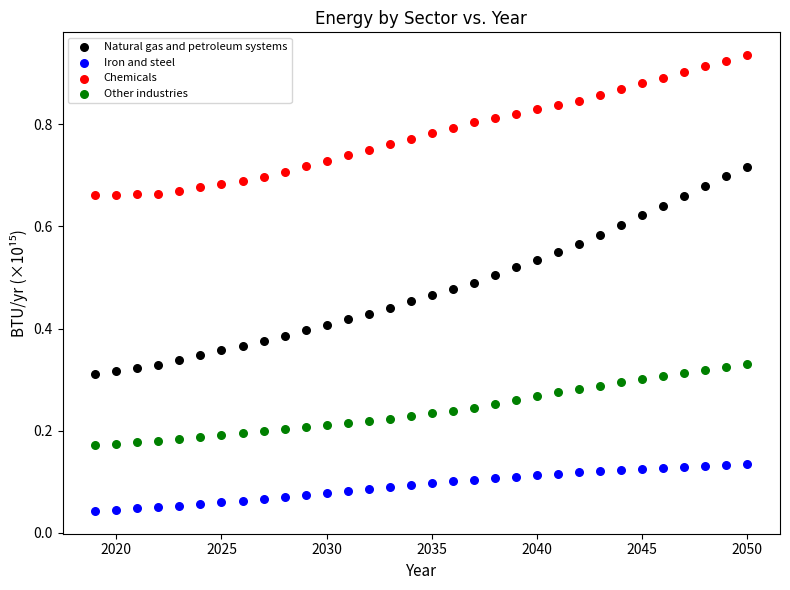

What is the X range (max minus min) for the scatter plot?

31.0